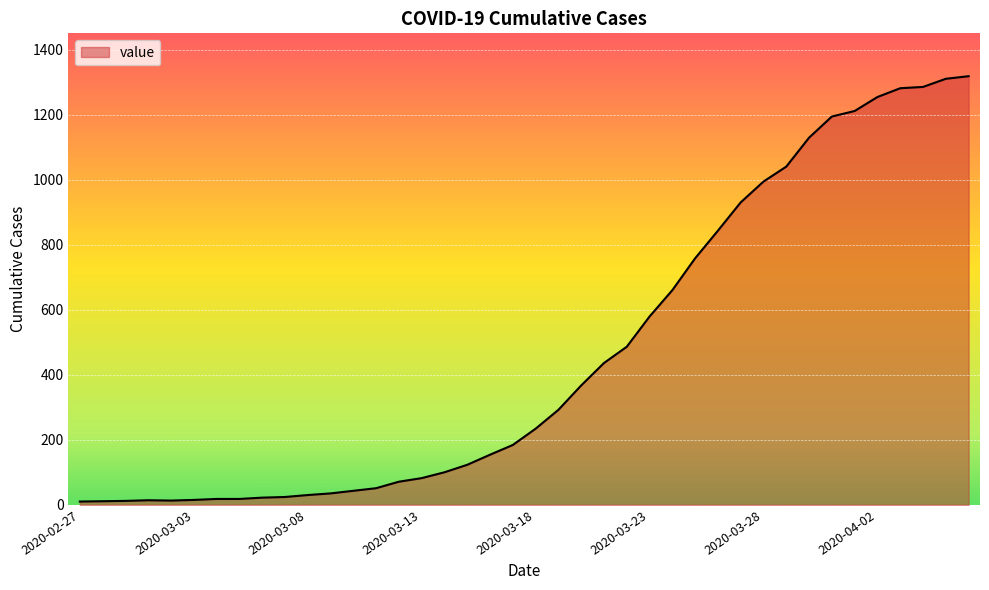

What is the greatest value displayed?

1318